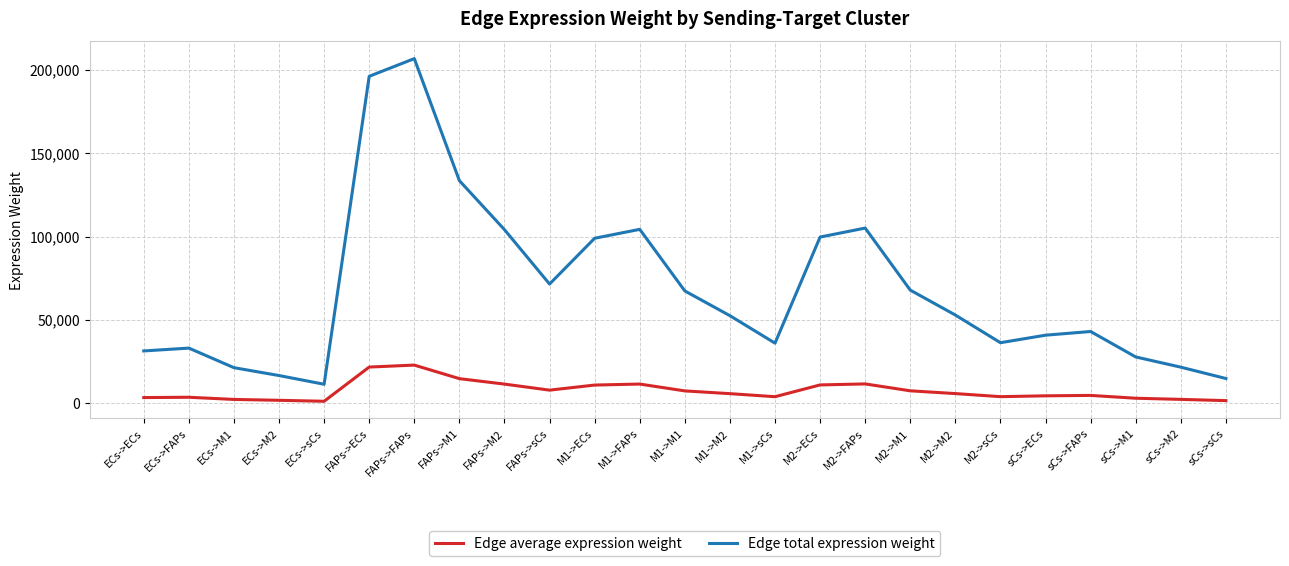

How many interior local valleys does the Edge total expression weight series have?

4